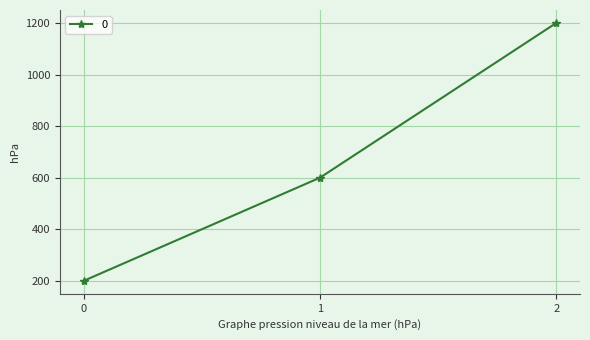

List the labels in order of value, largest first.

2, 1, 0